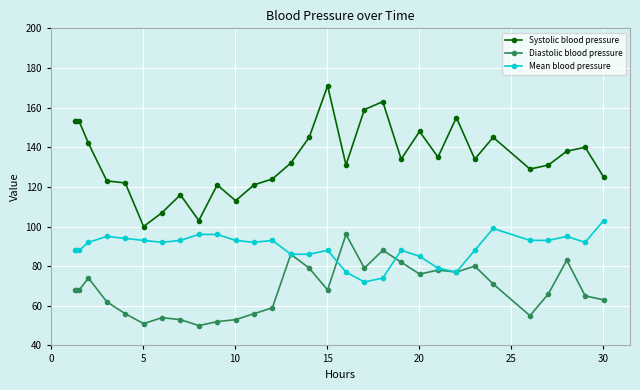

True or false: Systolic blood pressure has more than 1 points higher than both neighbors.

True